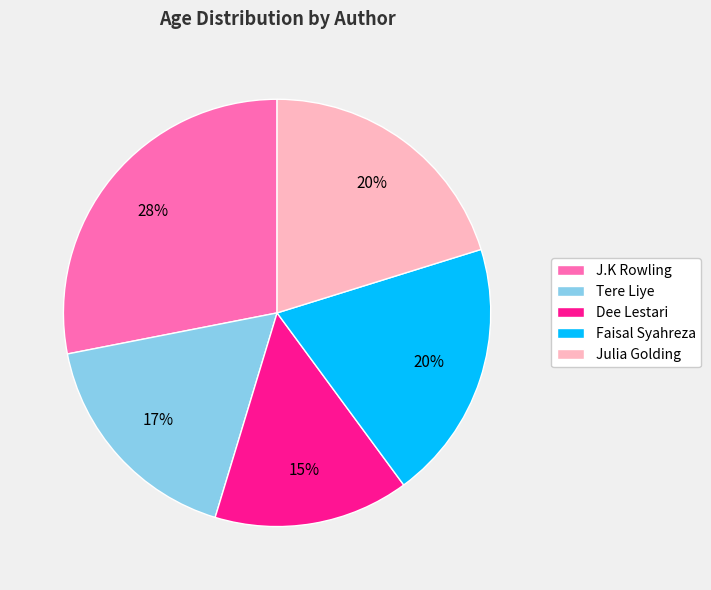

To the nearest percent, what is the difference between the largest and smallest slice percentages?

13%